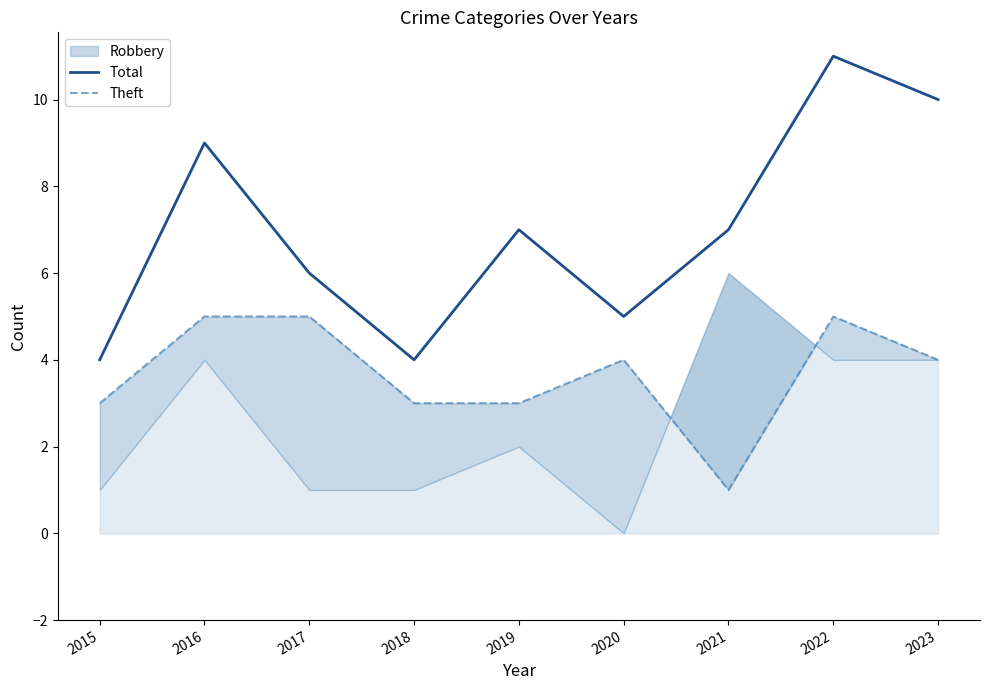

Read the Theft value at 2020.

4